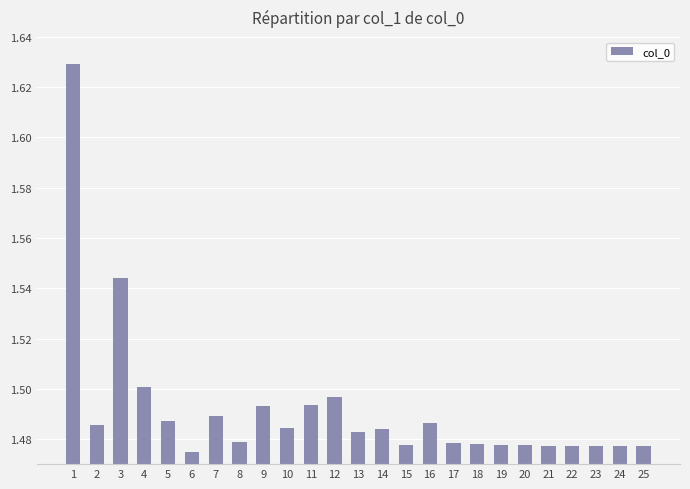

What is the sum of the values at 1 and 9?

3.1